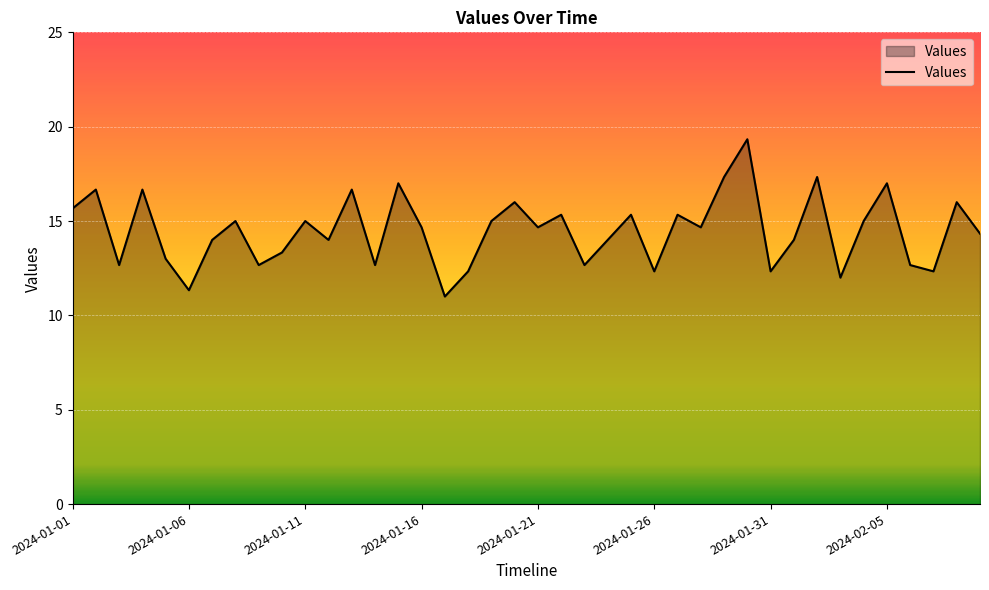

What is the smallest value displayed?

11.0